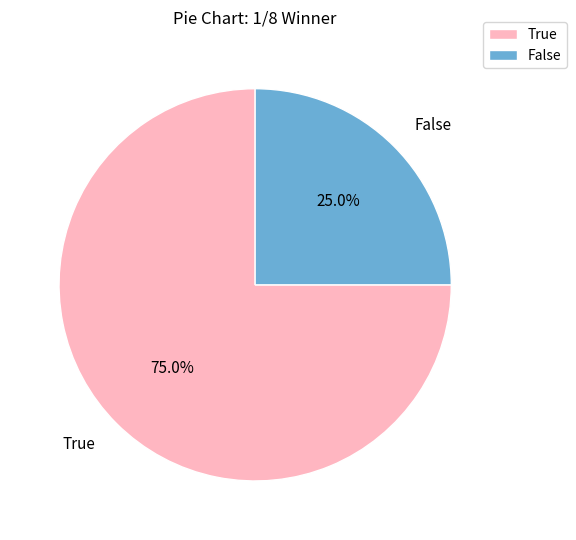

Do False and True together represent more than half of the pie?

Yes